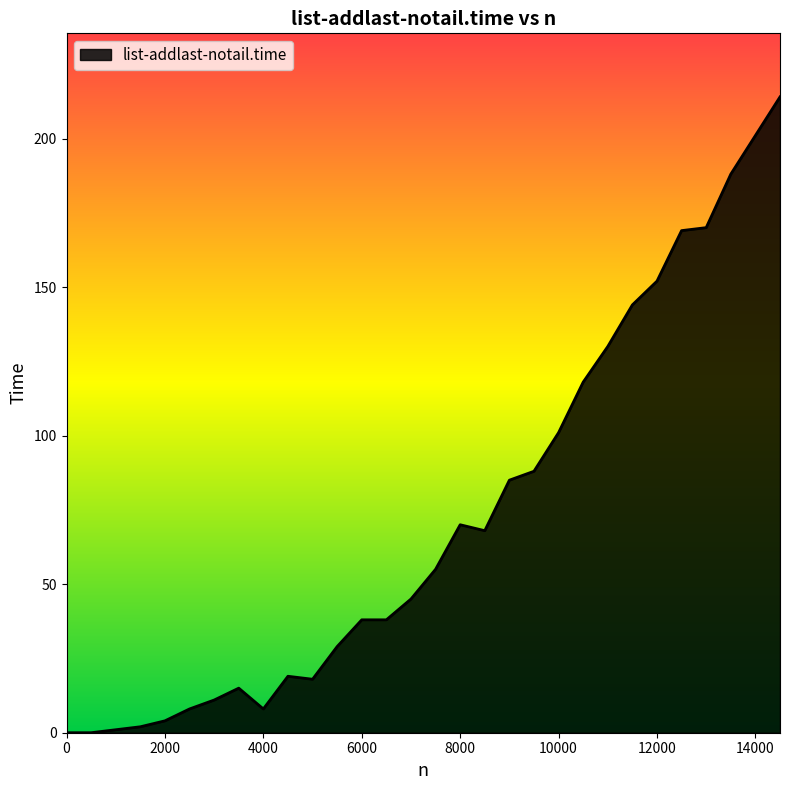

What is the difference between the maximum and minimum values?

214